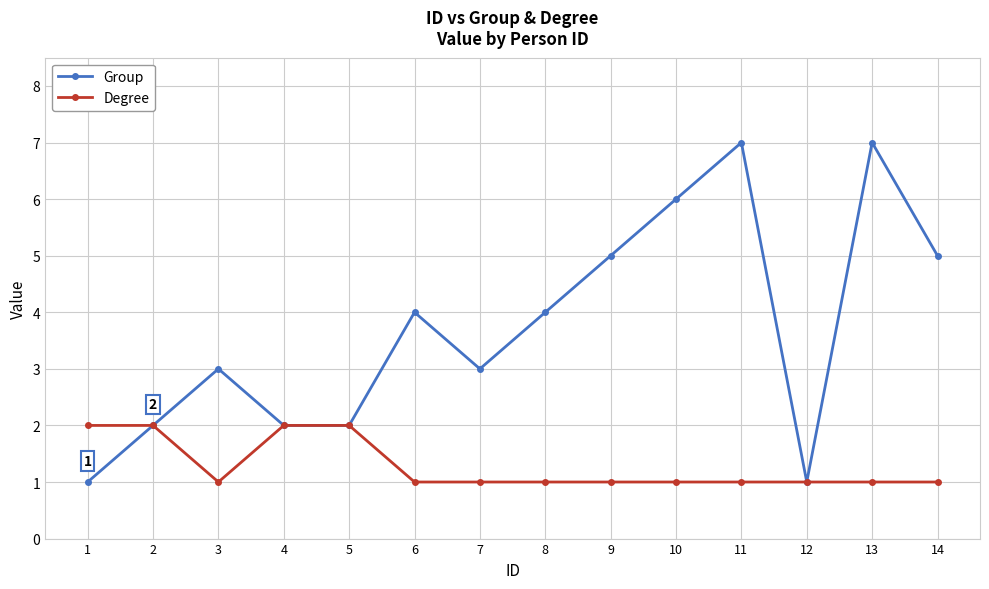

What is the value of the Group point at the 9th from the left?

5